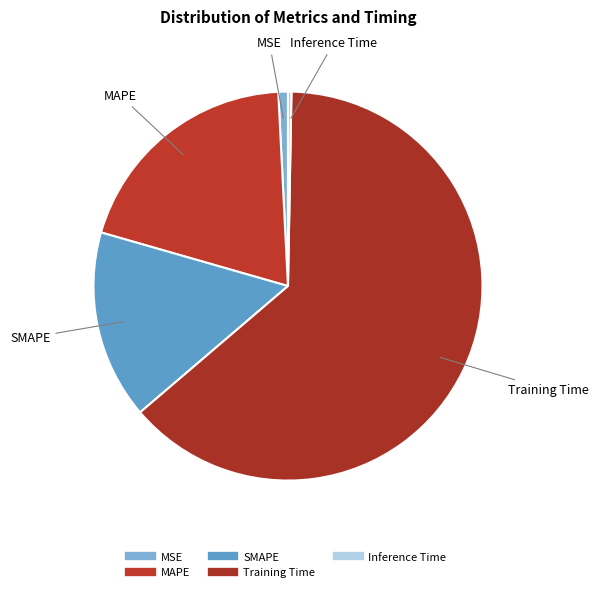

Which category accounts for the majority?

Training Time